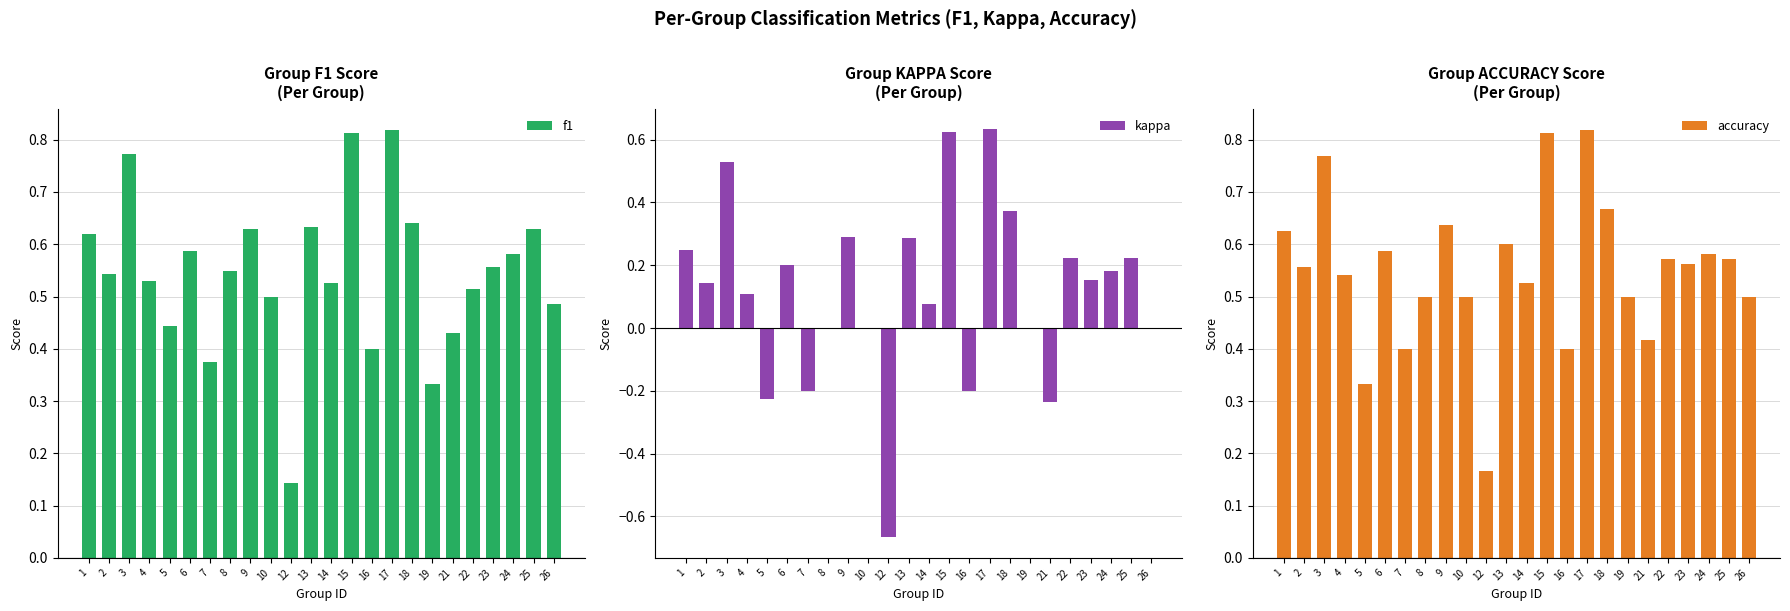

What is the value of the f1 bar at the 3rd from the left?

0.8